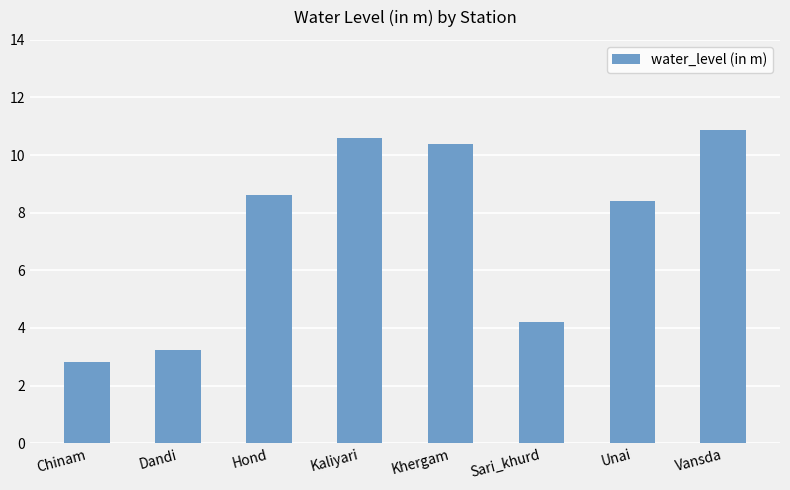

What is the smallest value displayed?

2.8